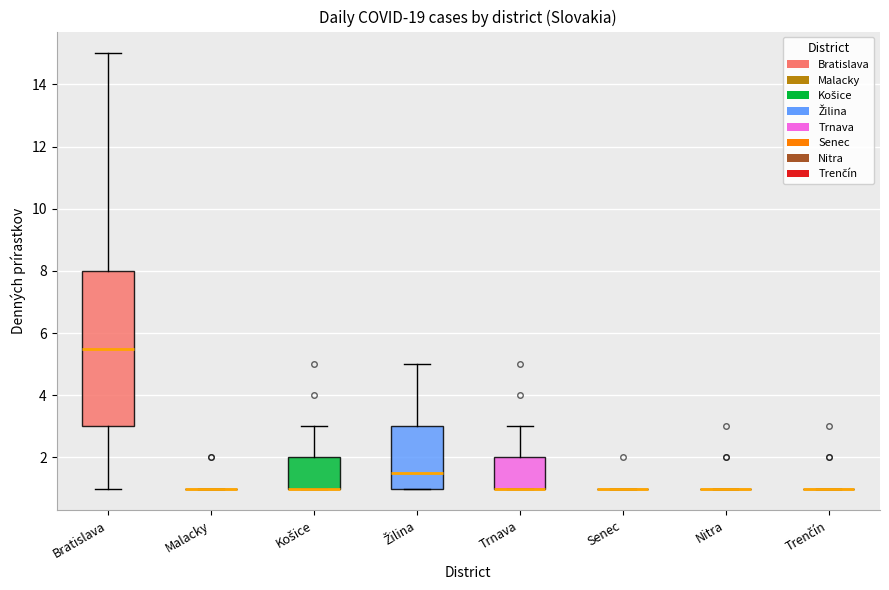

Which box is the tallest, from its lower edge to its upper edge?

Bratislava